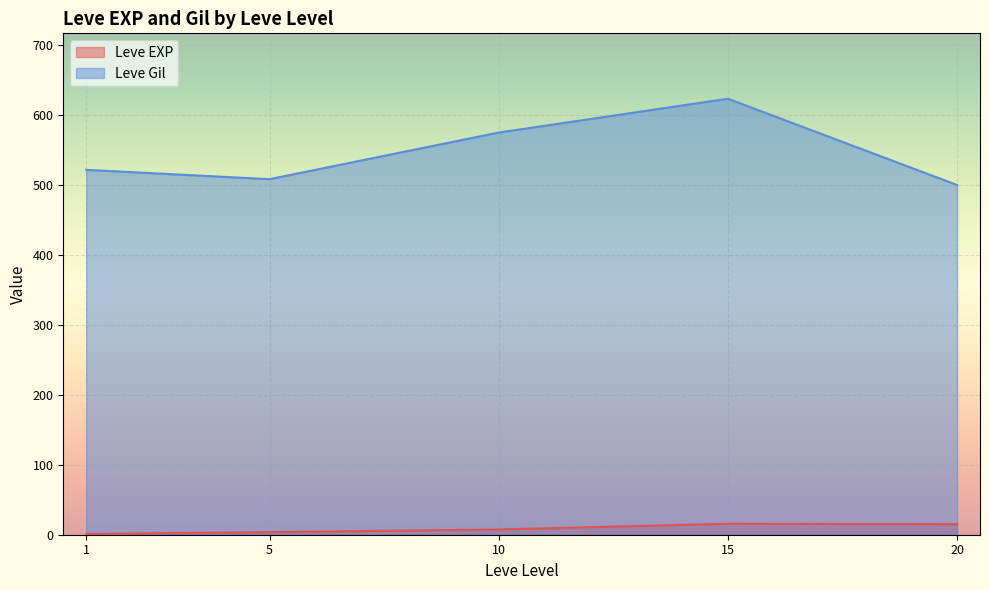

How many lines are shown in the chart?

2